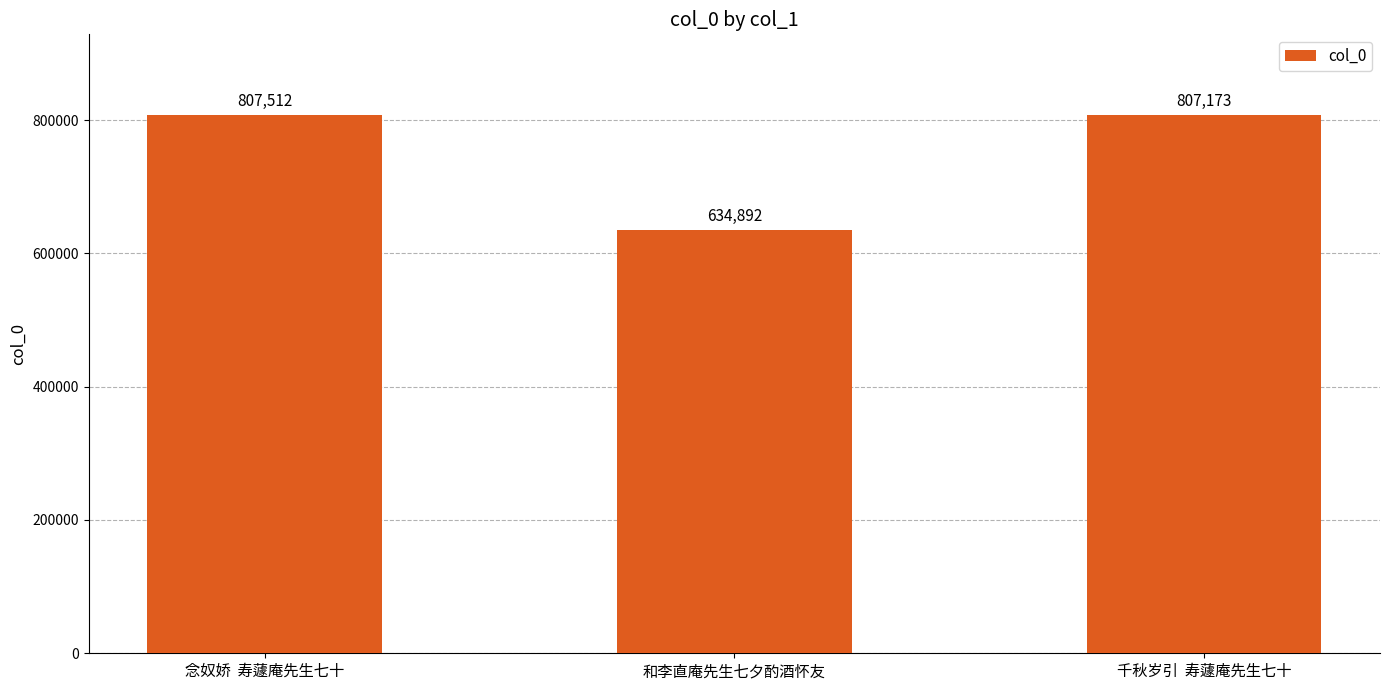

What is the label of the 1st bar from the right?

千秋岁引  寿蘧庵先生七十